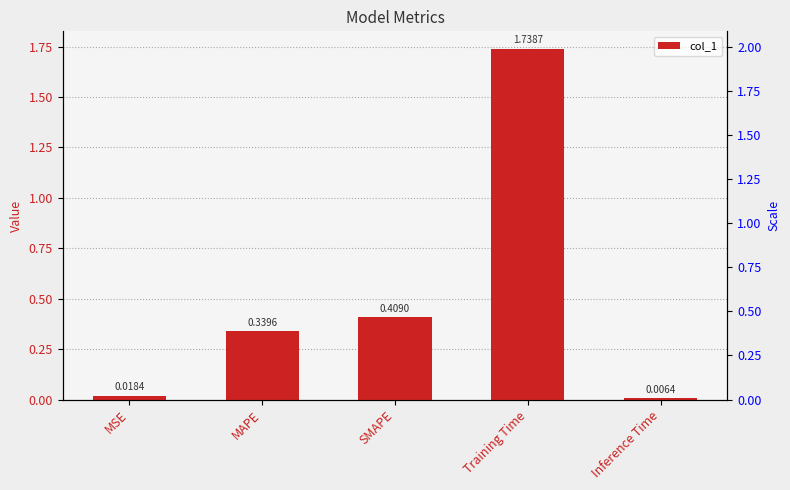

What is the label of the 1st bar from the left?

MSE